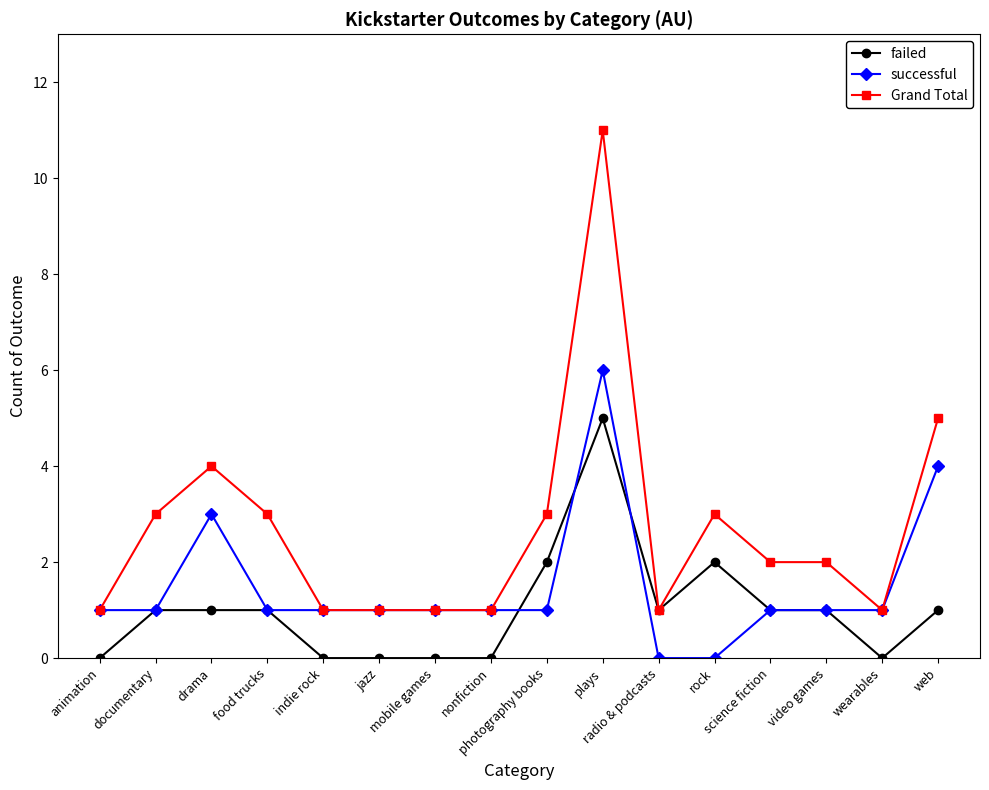

Count the number of categories in the chart.

16